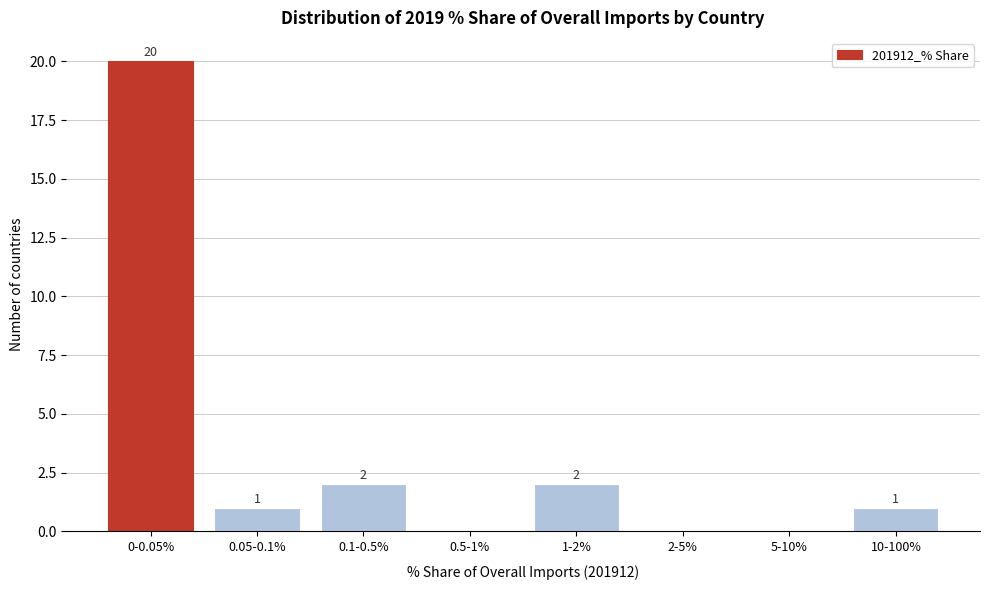

Reading right to left, transcribe all the data shown in this chart.

10-100%=1	5-10%=0	2-5%=0	1-2%=2	0.5-1%=0	0.1-0.5%=2	0.05-0.1%=1	0-0.05%=20